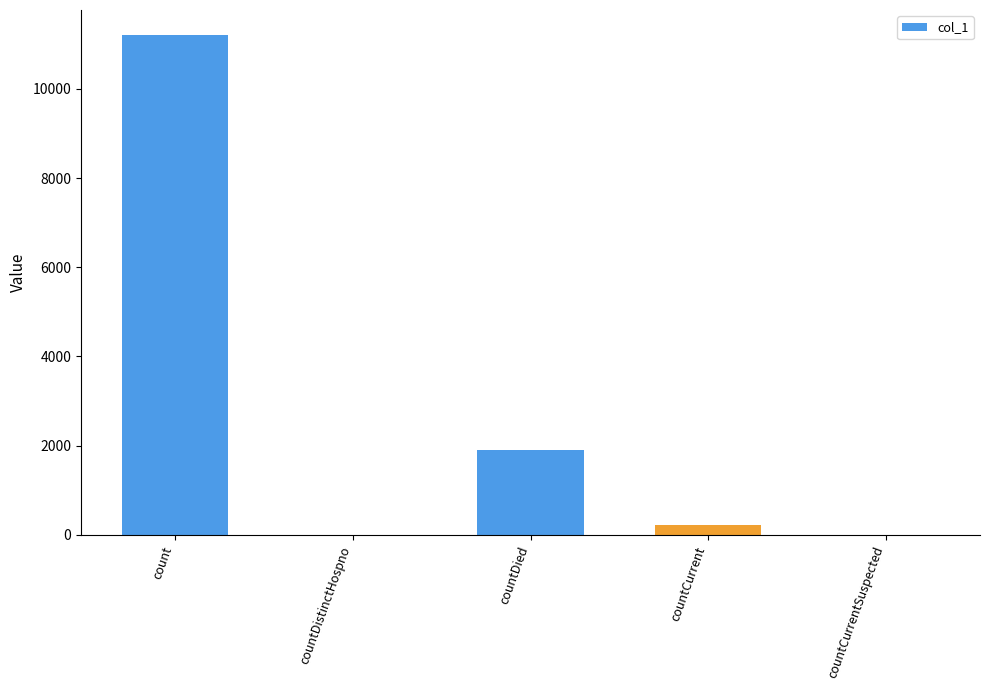

The chart shows a value of 11210 at count. True or false?

True